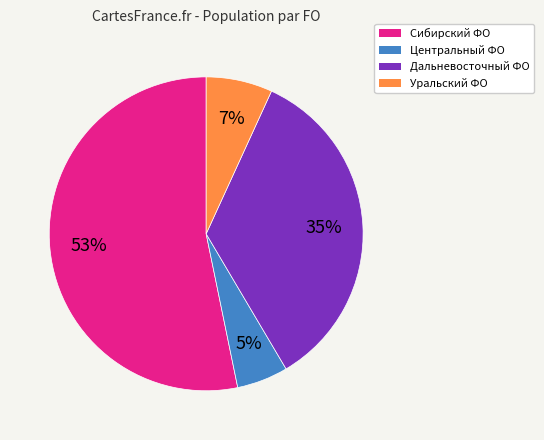

Is there a majority slice in this chart?

Yes